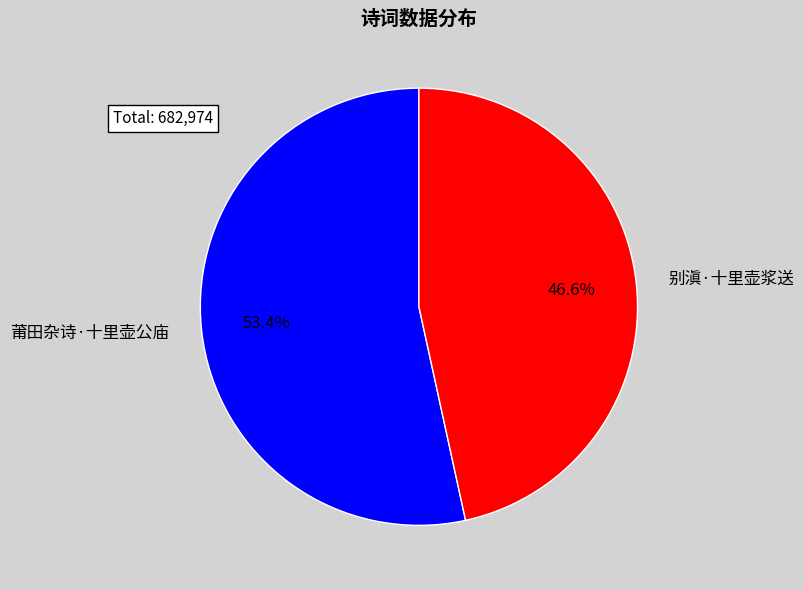

Which slice is the smallest?

别滇·十里壶浆送